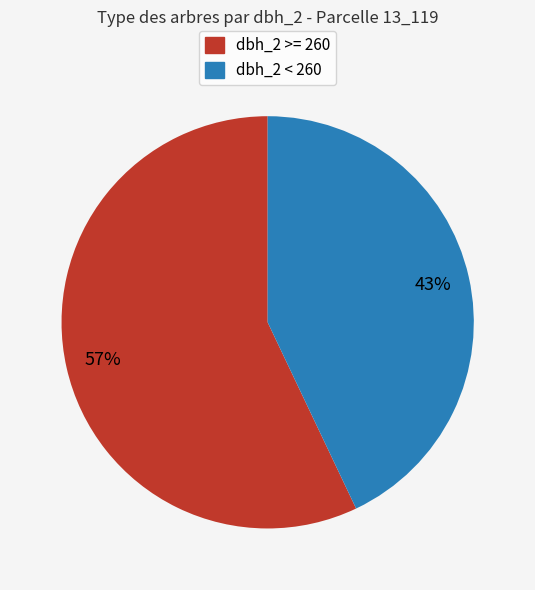

To the nearest percent, what is the average slice percentage?

50%